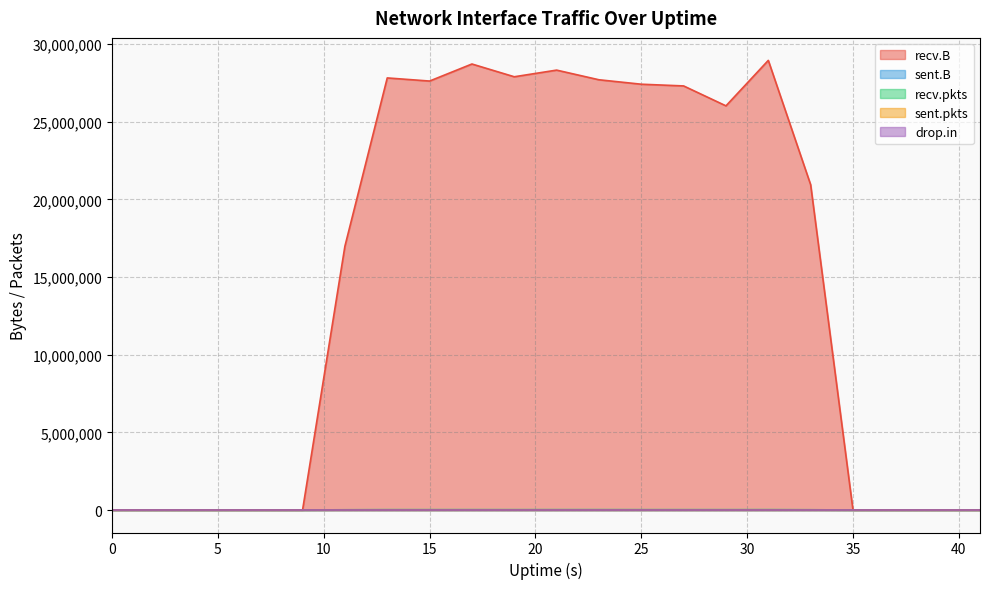

True or false: sent.pkts has more than 0 points higher than both neighbors.

True